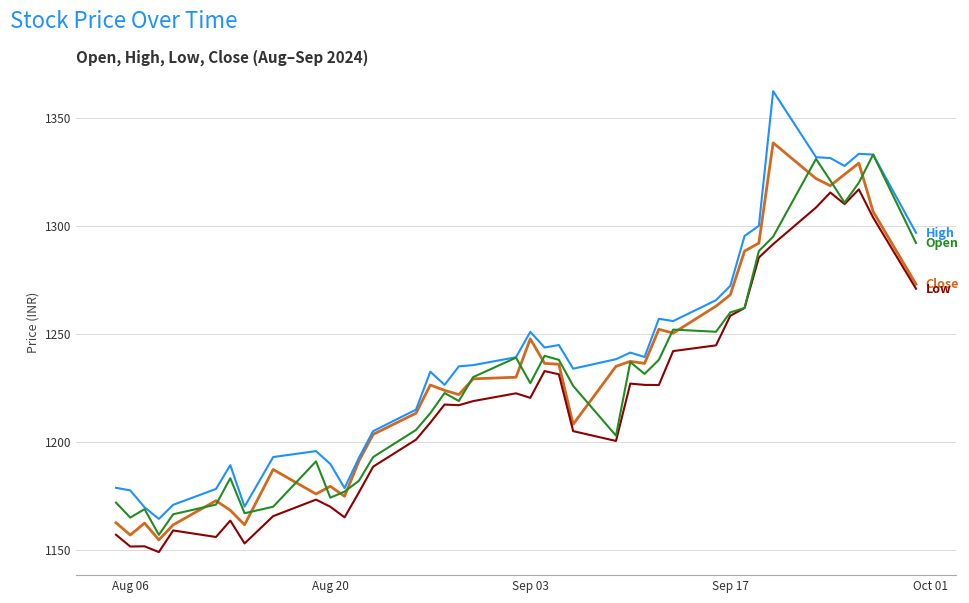

Count the number of data series in this chart.

4